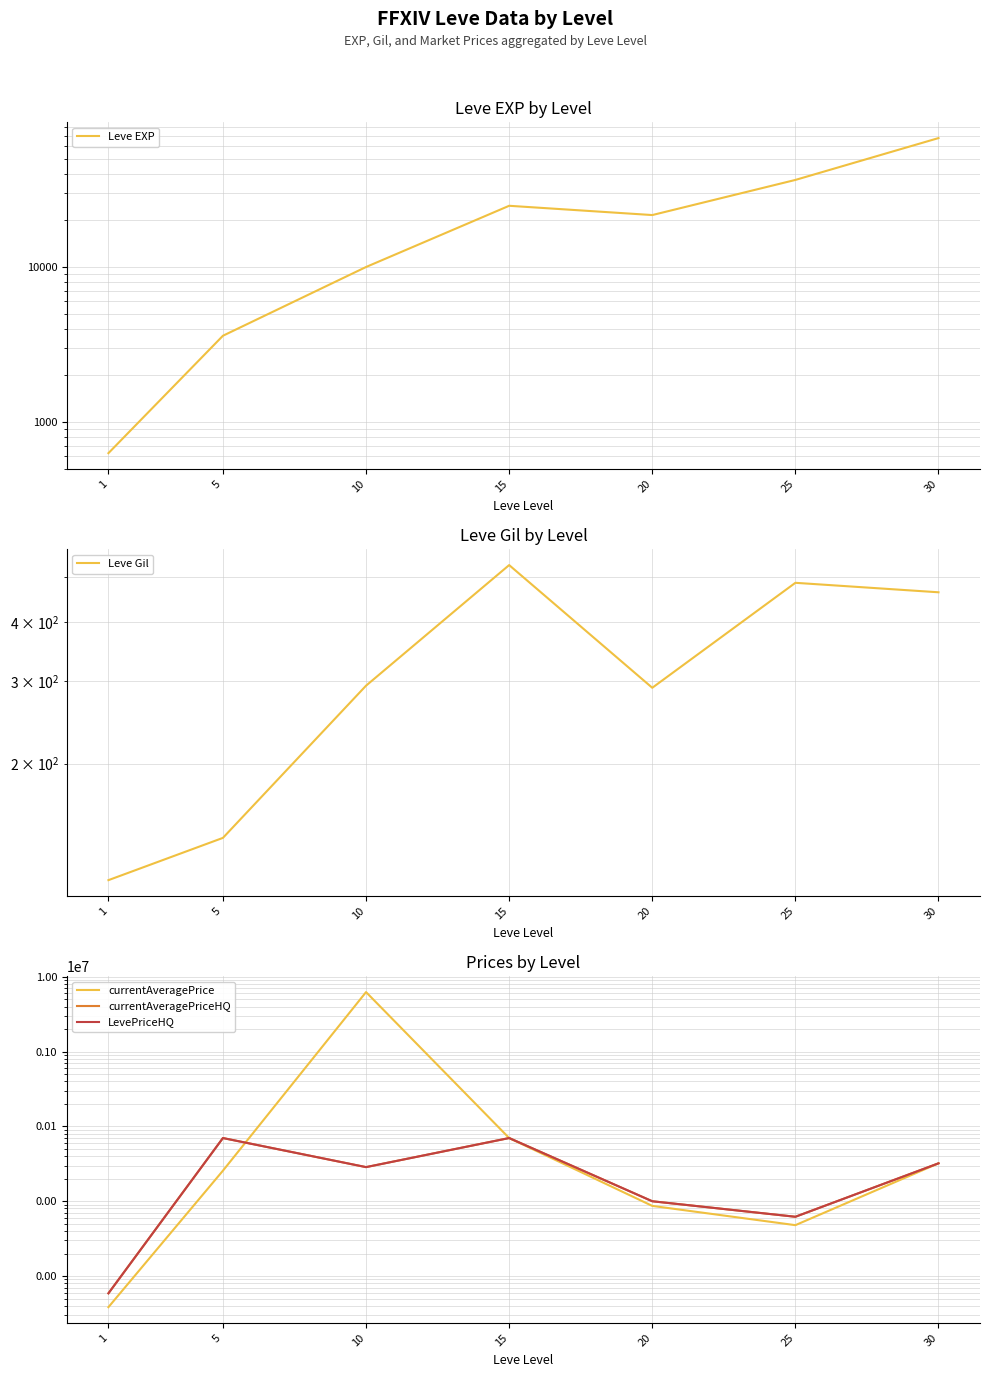

How many lines are shown in the chart?

5